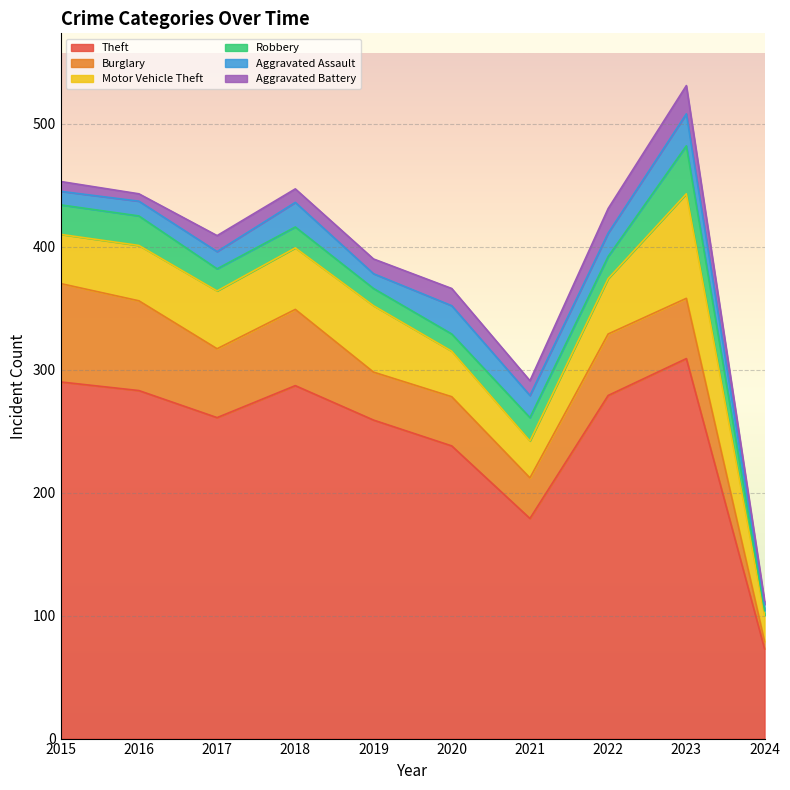

At which category is the sum across all series the highest?

2023